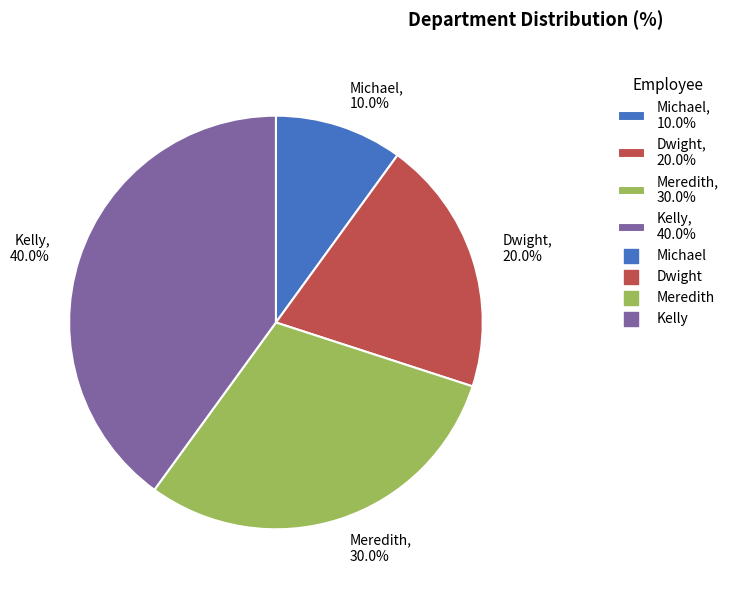

Approximately how many times larger is the value at Dwight compared to Kelly?

0.5